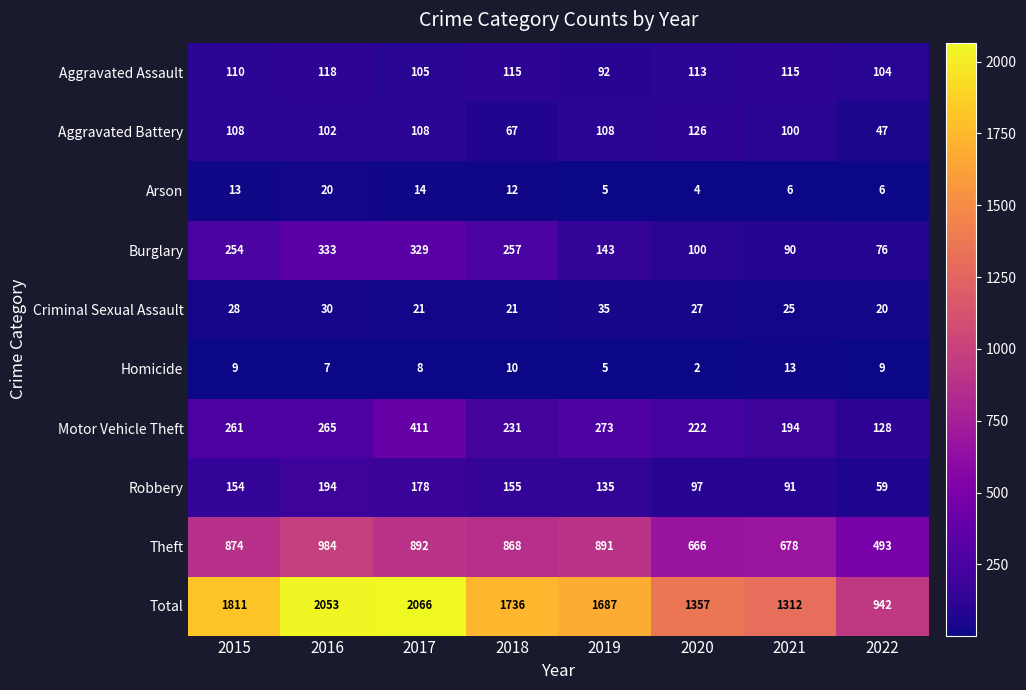

Rank the series at 2022 from highest to lowest value.

Total, Theft, Motor Vehicle Theft, Aggravated Assault, Burglary, Robbery, Aggravated Battery, Criminal Sexual Assault, Homicide, Arson